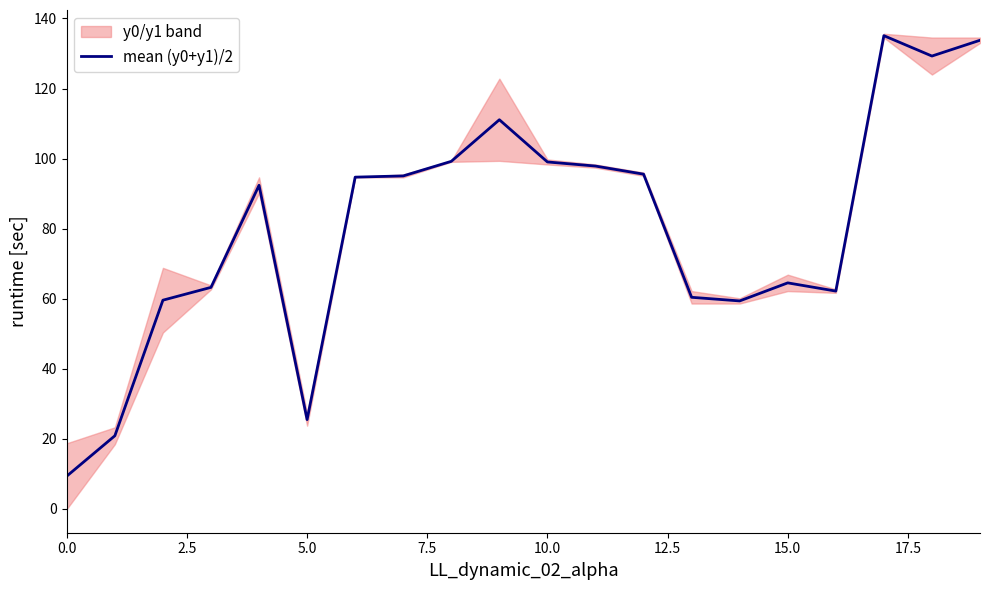

The value of mean (y0+y1)/2 at 15.0 is 111.0. True or false?

False